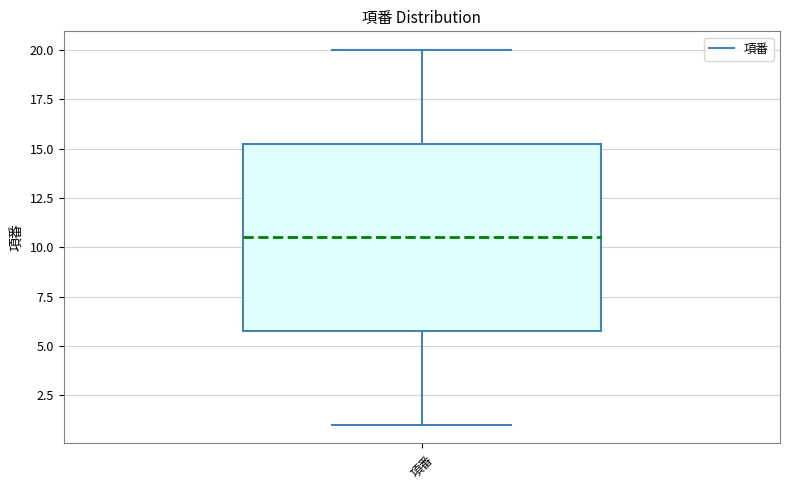

Where is the lower edge of the box for 項番 on the y-axis? The values are not printed on the chart, so give them approximately, as read against the axis.

6.0